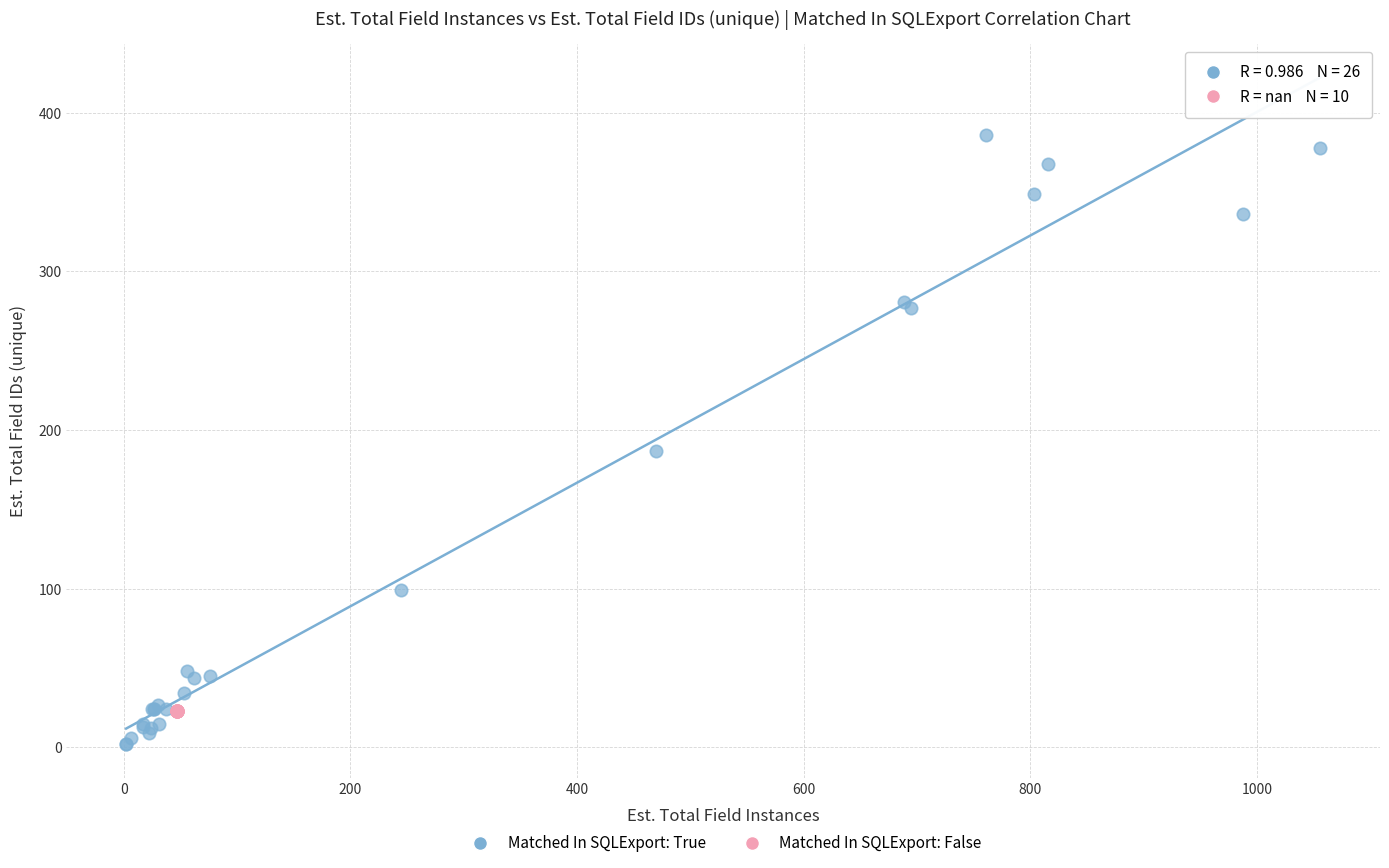

Which series contains the highest Y value?

Matched In SQLExport: True